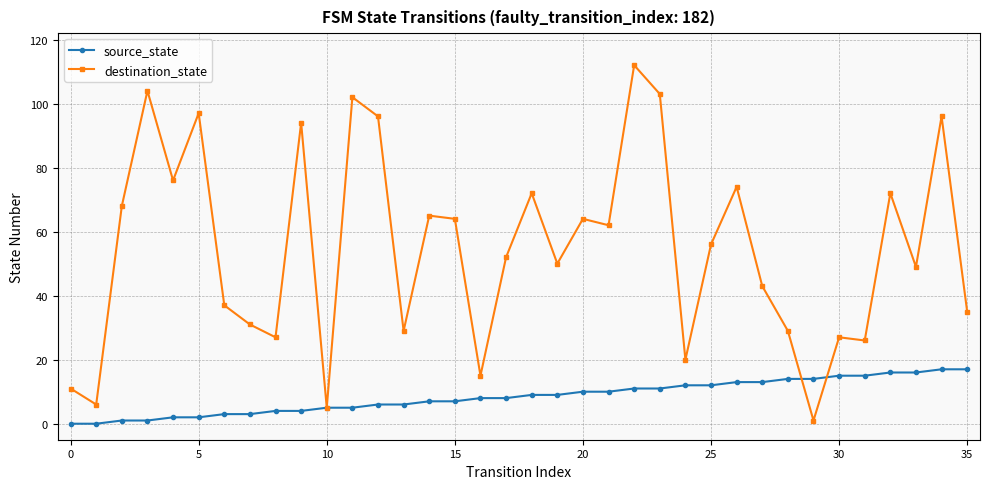

Which series has the widest spread of values?

destination_state